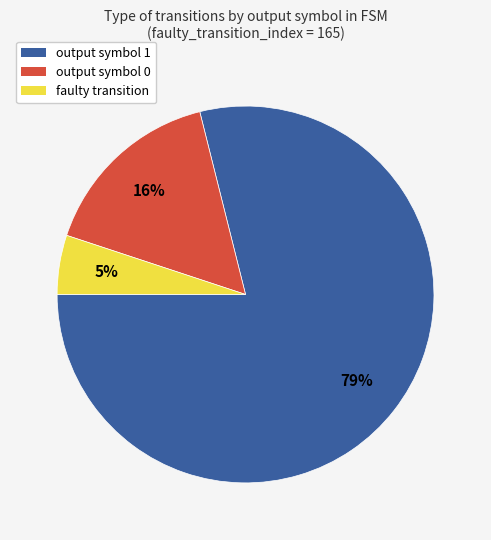

Combined, do faulty transition and output symbol 0 account for over 50%?

No